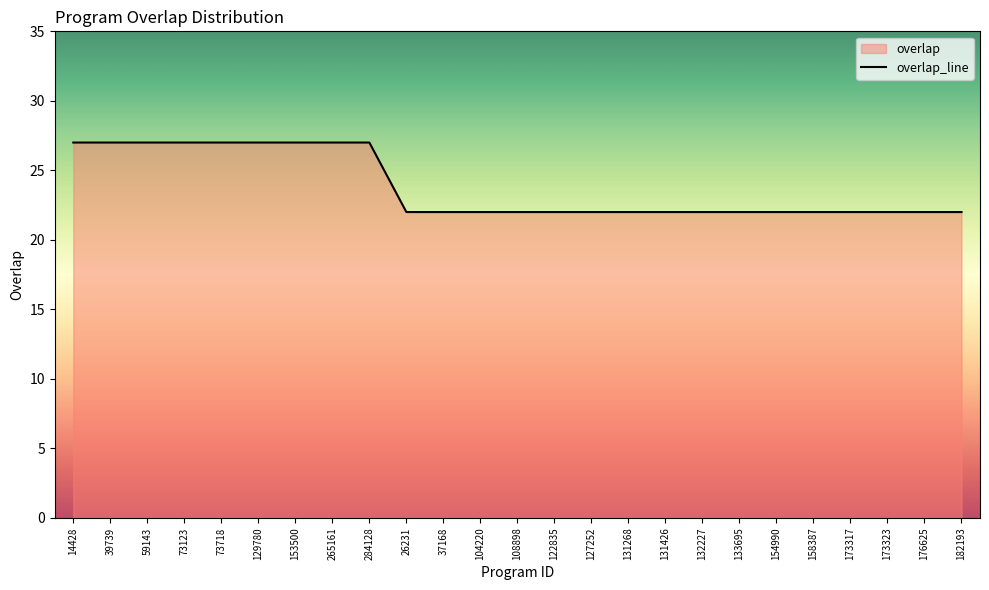

What is the maximum value shown in the chart?

27